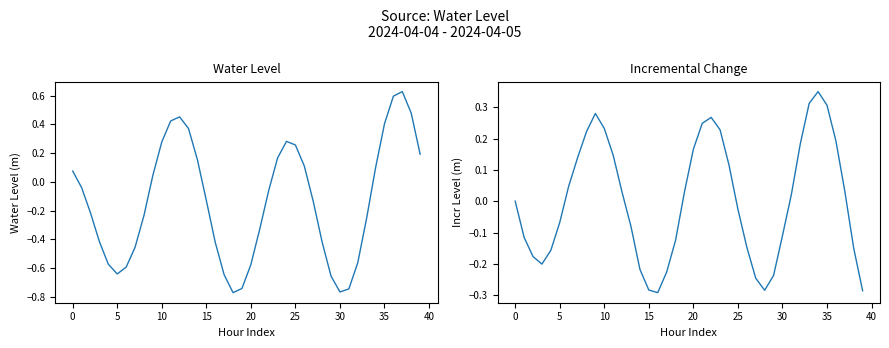

Reading right to left, extract all data points from this chart.

Water Level (m): 0.2	0.5	0.6	0.6	0.4	0.1	-0.3	-0.6	-0.7	-0.8	-0.7	-0.4	-0.1	0.1	0.3	0.3	0.2	-0.1	-0.3	-0.6	-0.7	-0.8	-0.6	-0.4	-0.1	0.2	0.4	0.5	0.4	0.3	0.0	-0.2	-0.5	-0.6	-0.6	-0.6	-0.4	-0.2	-0.0	0.1
Incr Water Level (m): -0.3	-0.2	0.0	0.2	0.3	0.3	0.3	0.2	0.0	-0.1	-0.2	-0.3	-0.2	-0.1	-0.0	0.1	0.2	0.3	0.2	0.2	0.0	-0.1	-0.2	-0.3	-0.3	-0.2	-0.1	0.0	0.1	0.2	0.3	0.2	0.1	0.0	-0.1	-0.2	-0.2	-0.2	-0.1	0.0